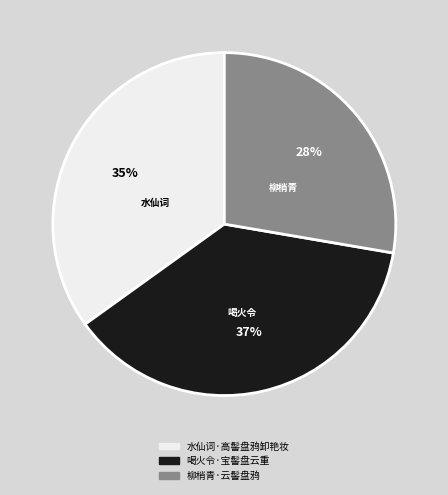

Which has a higher value, 水仙词·高髻盘鸦卸艳妆 or 柳梢青·云髻盘鸦?

水仙词·高髻盘鸦卸艳妆